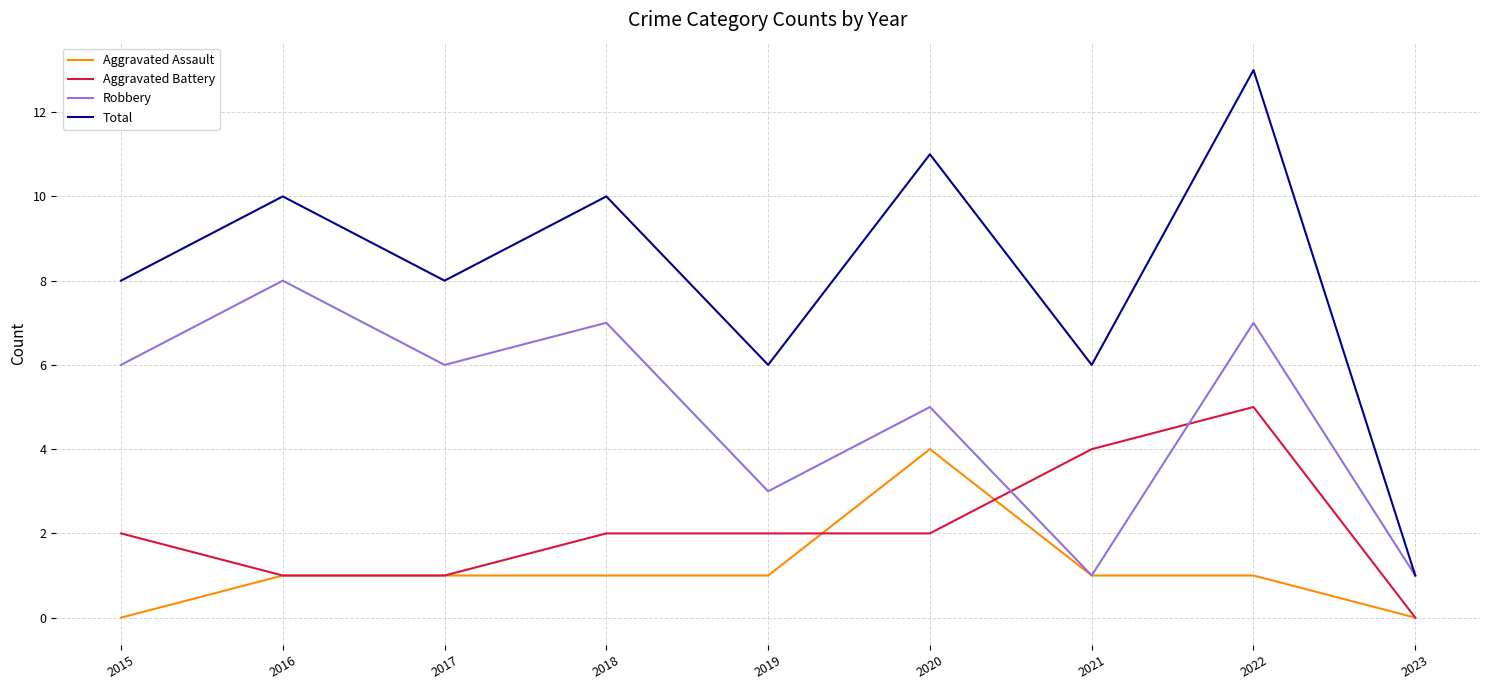

Reading left to right, what are all the values shown in this chart?

Aggravated Assault: 0	1	1	1	1	4	1	1	0
Aggravated Battery: 2	1	1	2	2	2	4	5	0
Robbery: 6	8	6	7	3	5	1	7	1
Total: 8	10	8	10	6	11	6	13	1